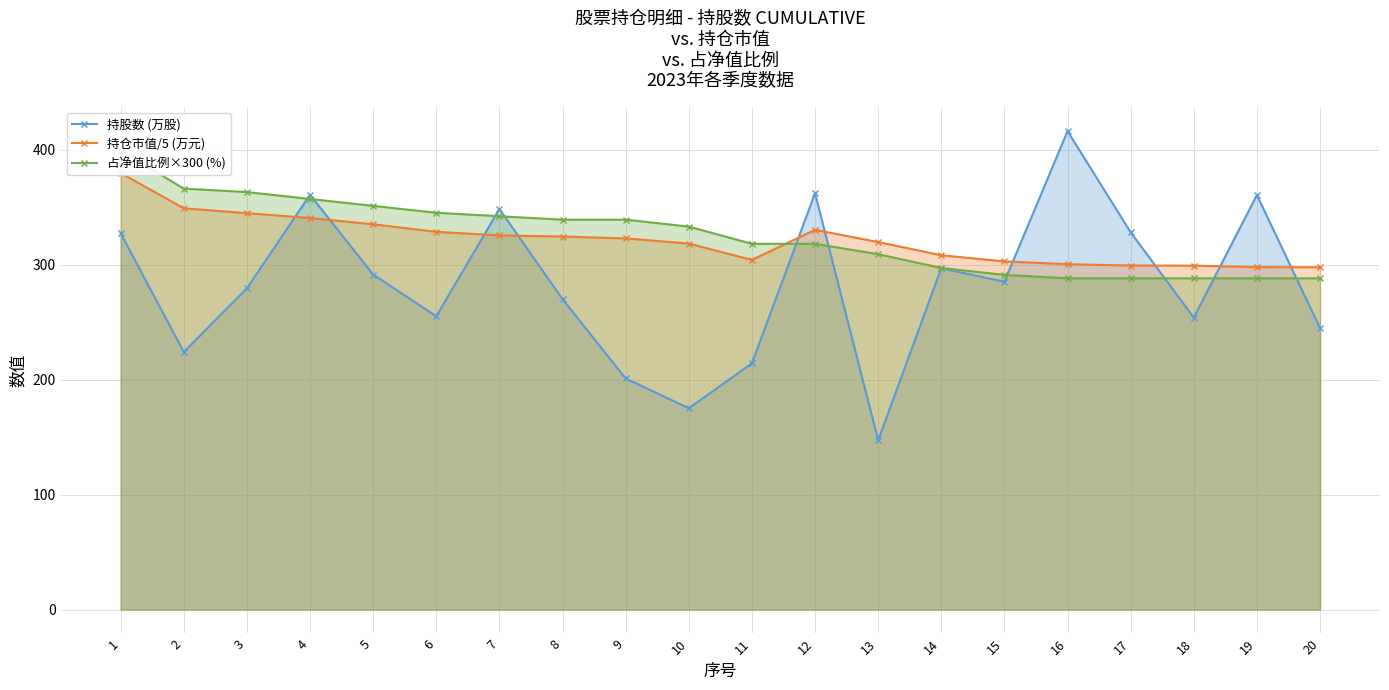

The 持仓市值/5 (万元) series shows 223.9 at 2. True or false?

False